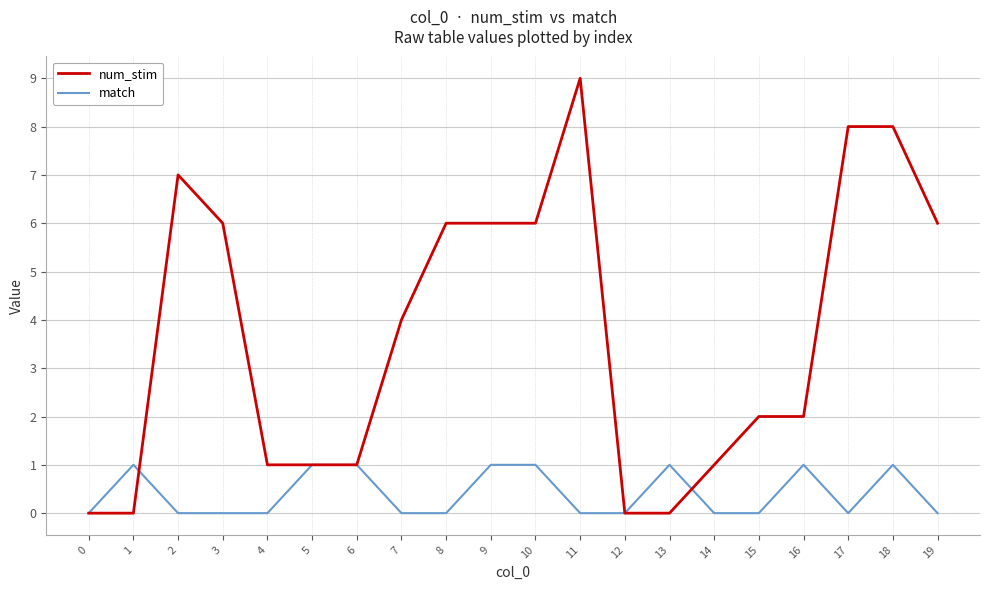

Which series has the largest total across all categories?

num_stim